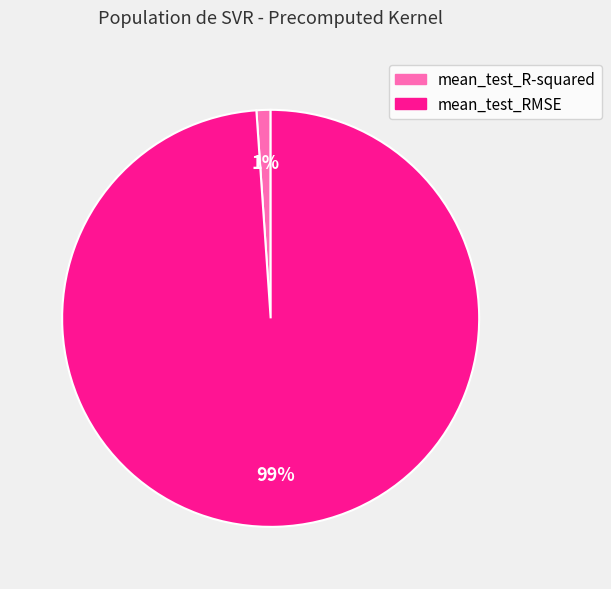

To the nearest percent, what is the difference between the largest and smallest slice percentages?

98%